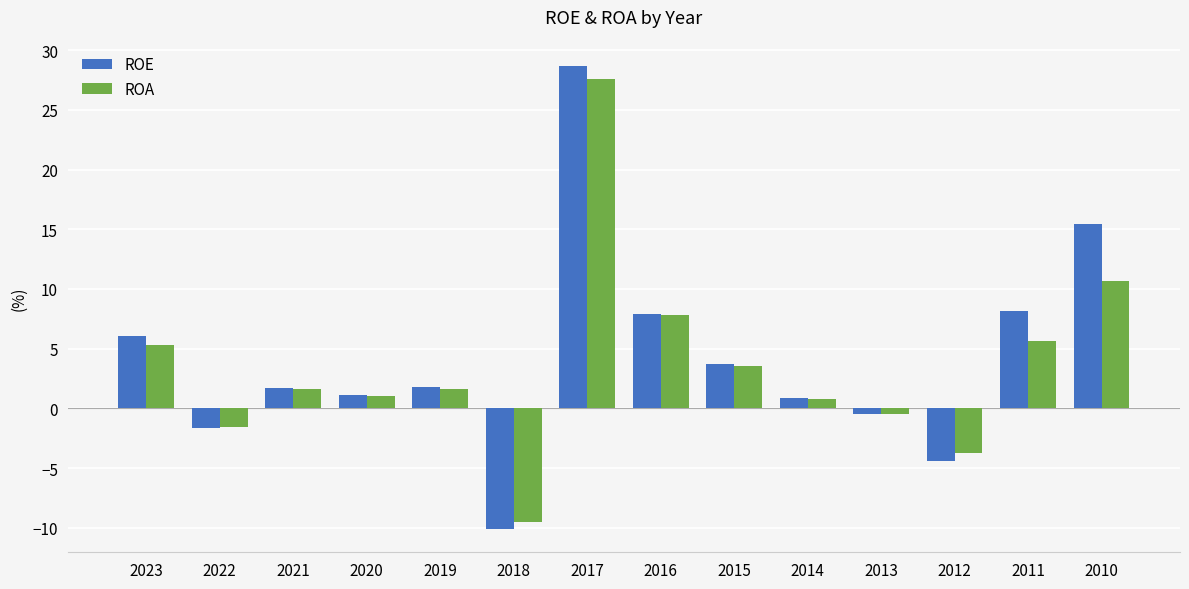

Which series changed the most between 2023 and 2015?

ROE